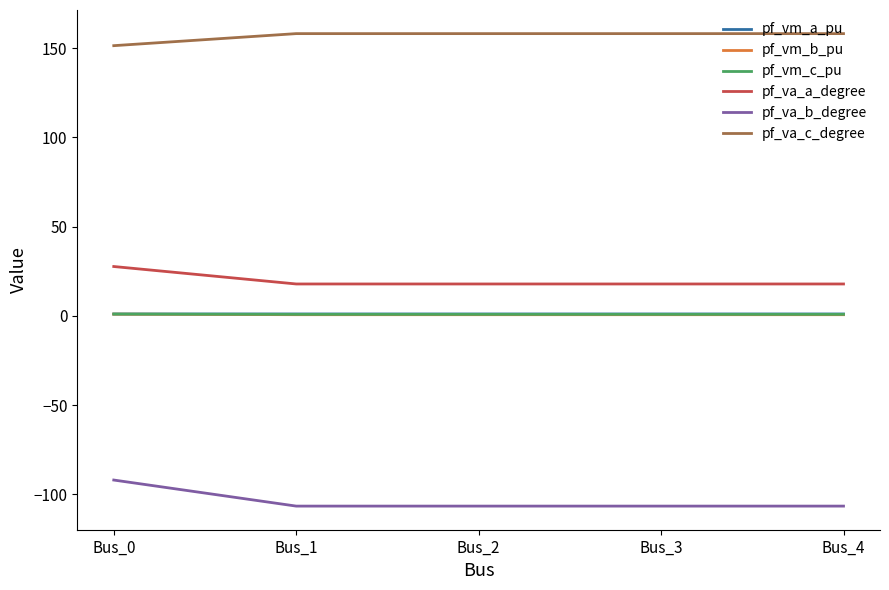

What is the lowest value of the pf_vm_b_pu series?

0.7